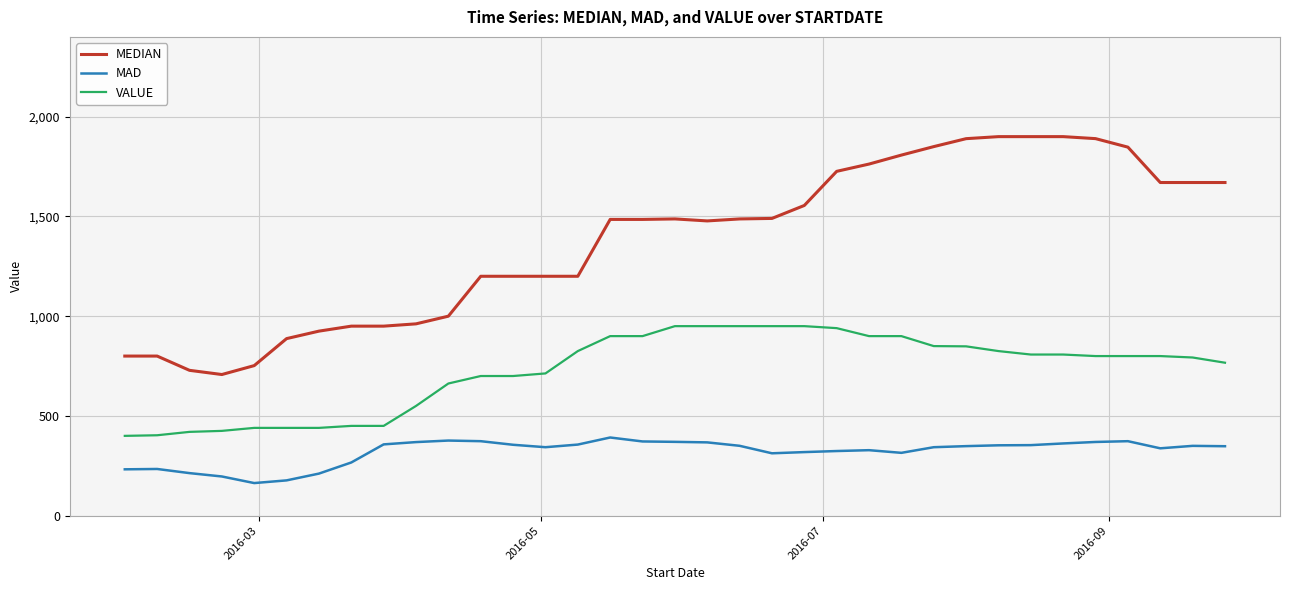

Which series has the widest spread of values?

MEDIAN